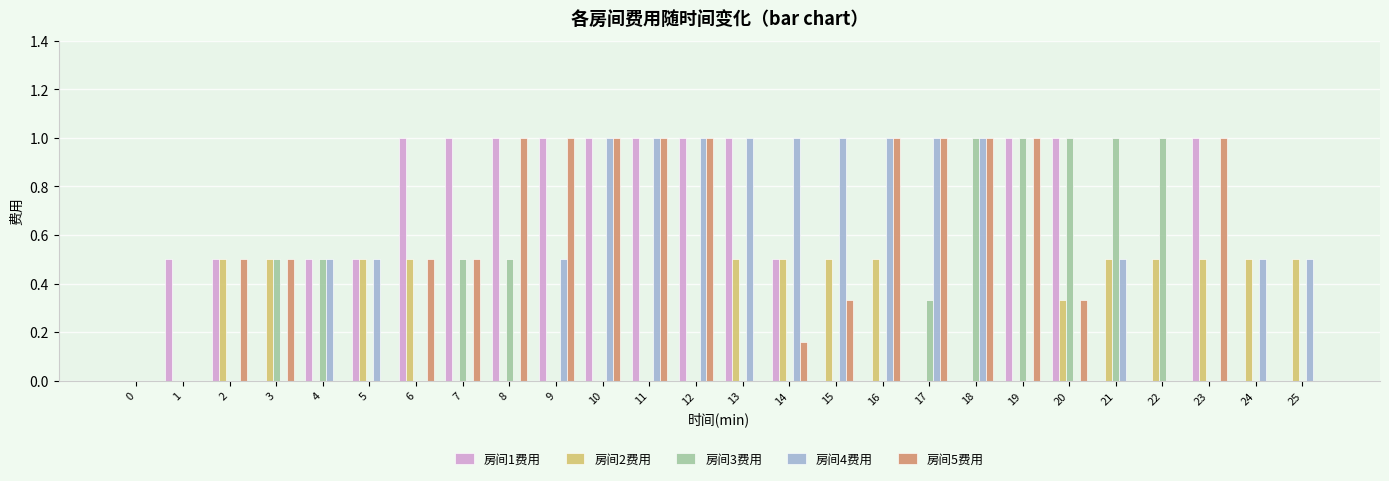

What is the total value across all series at 1?

0.5